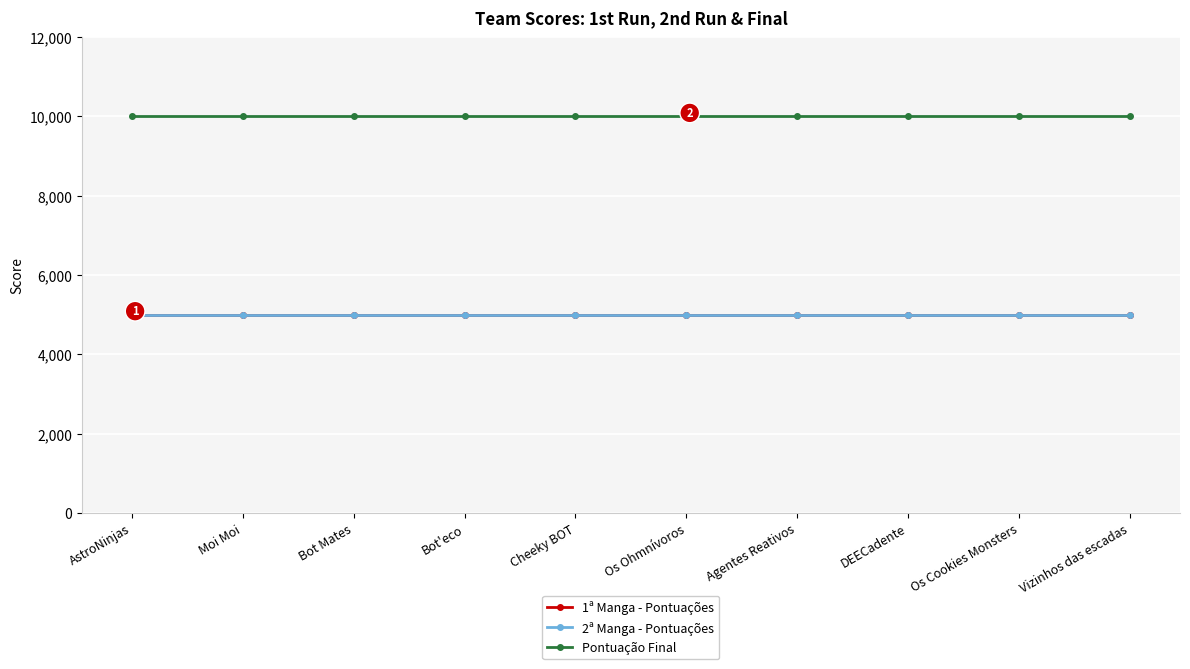

Rank the series by their maximum value, from lowest to highest.

1ª Manga - Pontuações, 2ª Manga - Pontuações, Pontuação Final